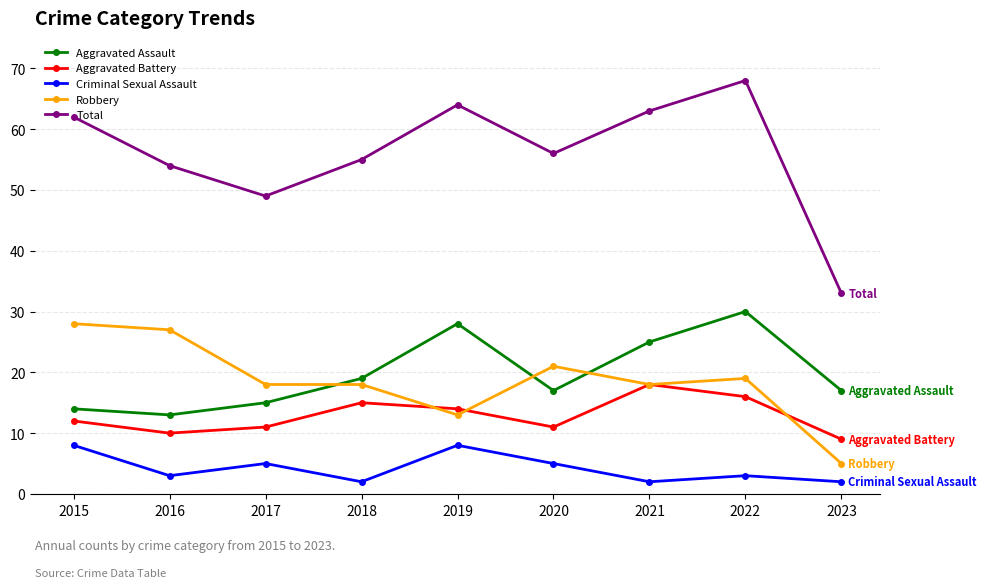

The Aggravated Assault series shows 28 at 2019. True or false?

True